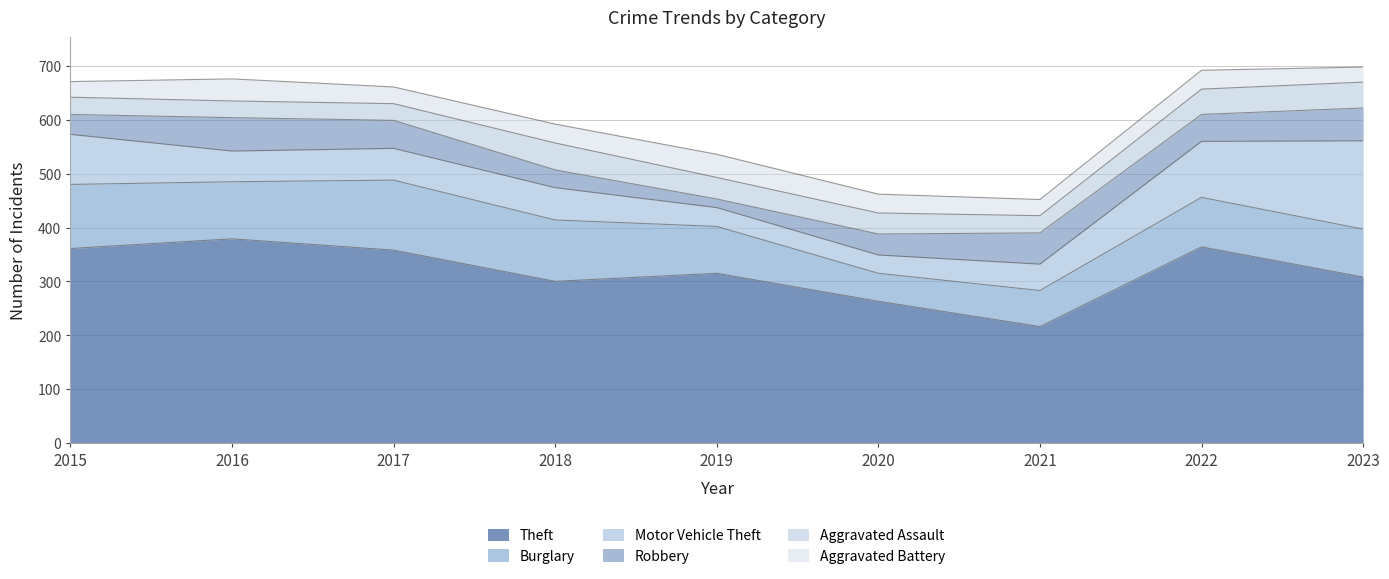

What is the highest value of the Motor Vehicle Theft series?

164